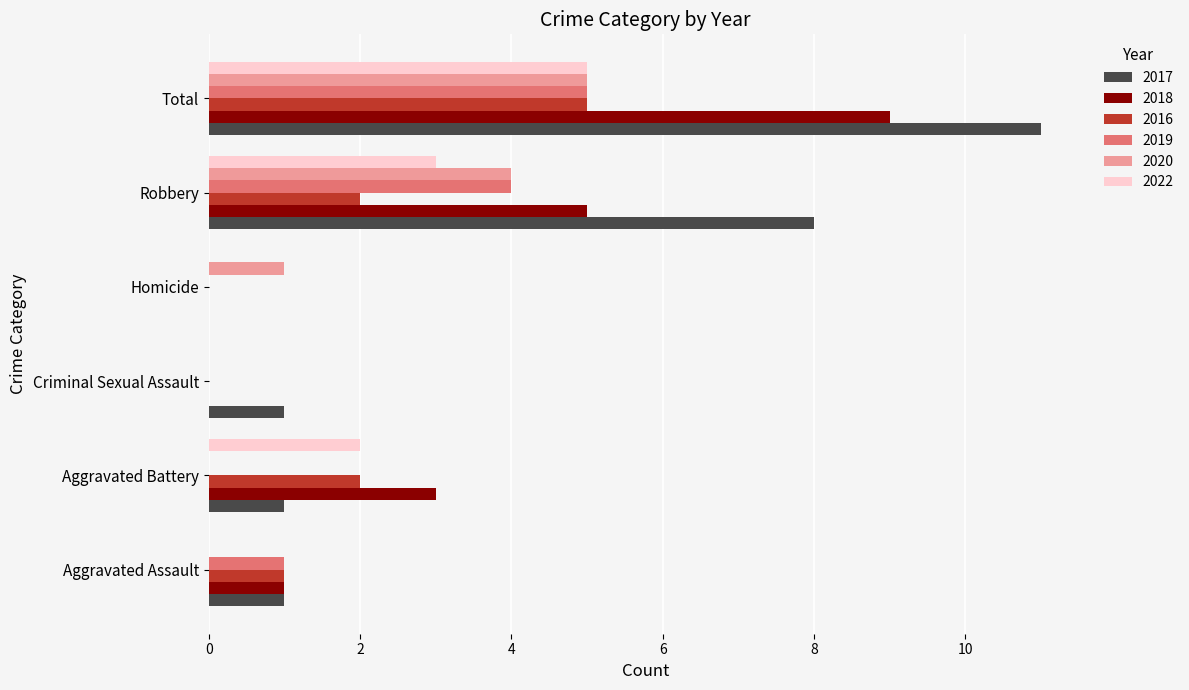

The 2020 series shows -2 at Criminal Sexual Assault. True or false?

False